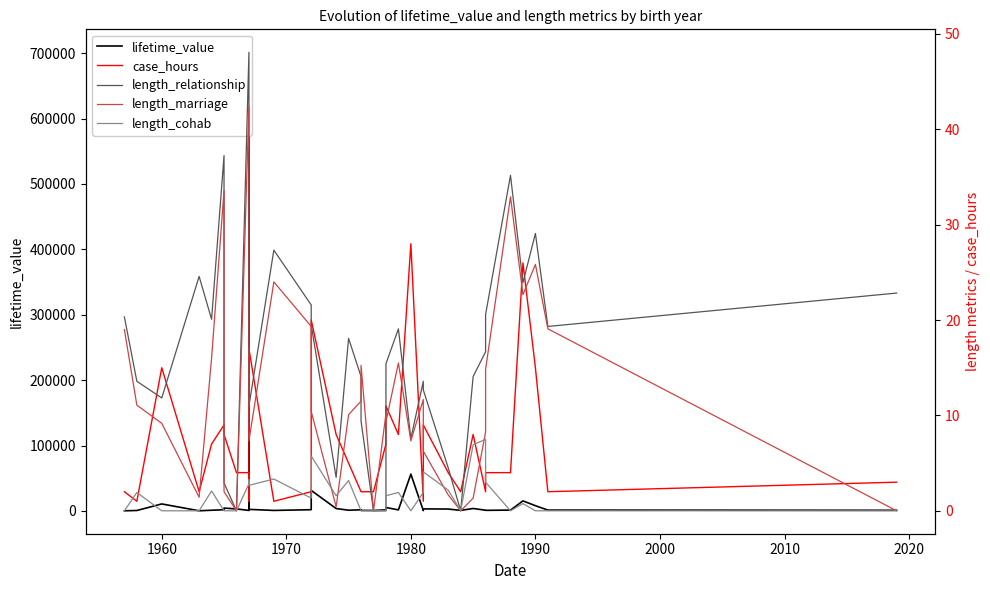

True or false: length_relationship and length_marriage cross at least once.

True